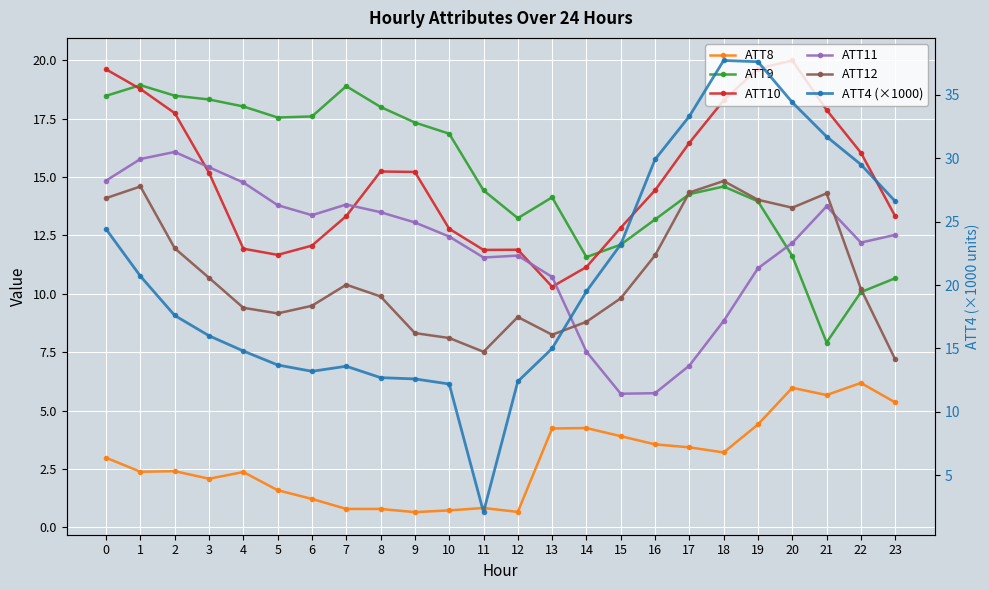

Reading right to left, what are all the values shown in this chart?

ATT8: 5.4	6.2	5.7	6.0	4.4	3.2	3.4	3.6	3.9	4.3	4.2	0.7	0.8	0.7	0.7	0.8	0.8	1.2	1.6	2.4	2.1	2.4	2.4	3.0
ATT9: 10.7	10.1	7.9	11.6	14.0	14.6	14.3	13.2	12.1	11.6	14.1	13.2	14.4	16.9	17.3	18.0	18.9	17.6	17.6	18.0	18.3	18.5	18.9	18.5
ATT10: 13.3	16.0	17.9	20.0	19.6	18.3	16.5	14.4	12.8	11.1	10.3	11.9	11.9	12.8	15.2	15.2	13.3	12.1	11.7	11.9	15.2	17.7	18.8	19.6
ATT11: 12.5	12.2	13.7	12.2	11.1	8.8	6.9	5.7	5.7	7.5	10.7	11.6	11.6	12.5	13.1	13.5	13.8	13.4	13.8	14.8	15.4	16.1	15.8	14.8
ATT12: 7.2	10.2	14.3	13.7	14.0	14.8	14.3	11.6	9.8	8.8	8.3	9.0	7.5	8.1	8.3	9.9	10.4	9.5	9.2	9.4	10.7	12.0	14.6	14.1
ATT4 (×1000): 26.6	29.5	31.7	34.4	37.6	37.7	33.3	29.9	23.2	19.5	15.0	12.4	2.1	12.2	12.6	12.7	13.6	13.2	13.7	14.8	16.0	17.6	20.7	24.4